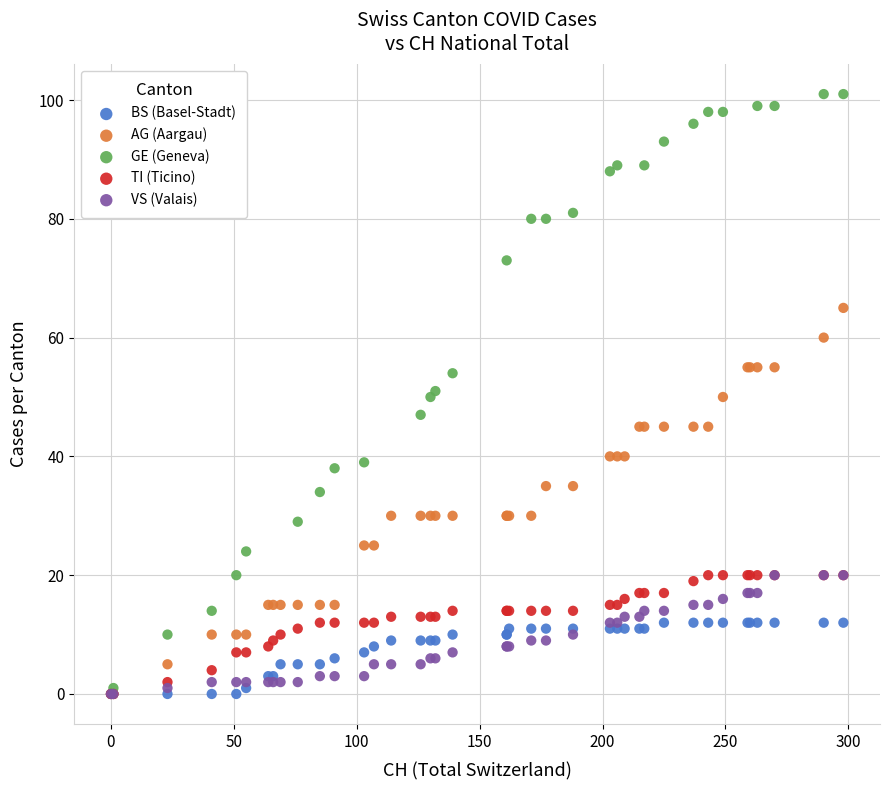

Which series has the largest Y range (max minus min)?

GE (Geneva)